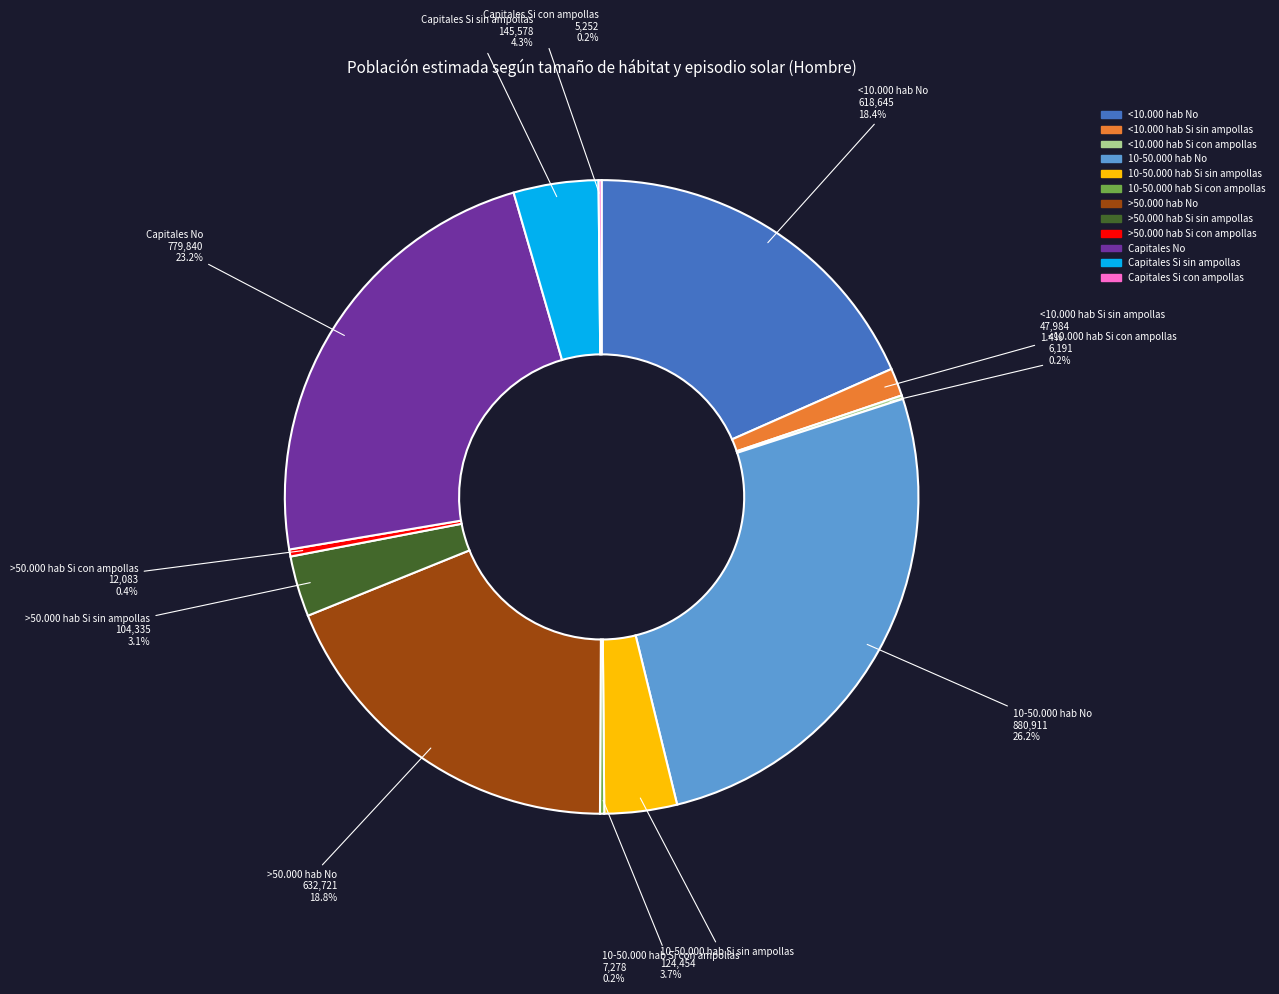

Is there a majority slice in this chart?

No